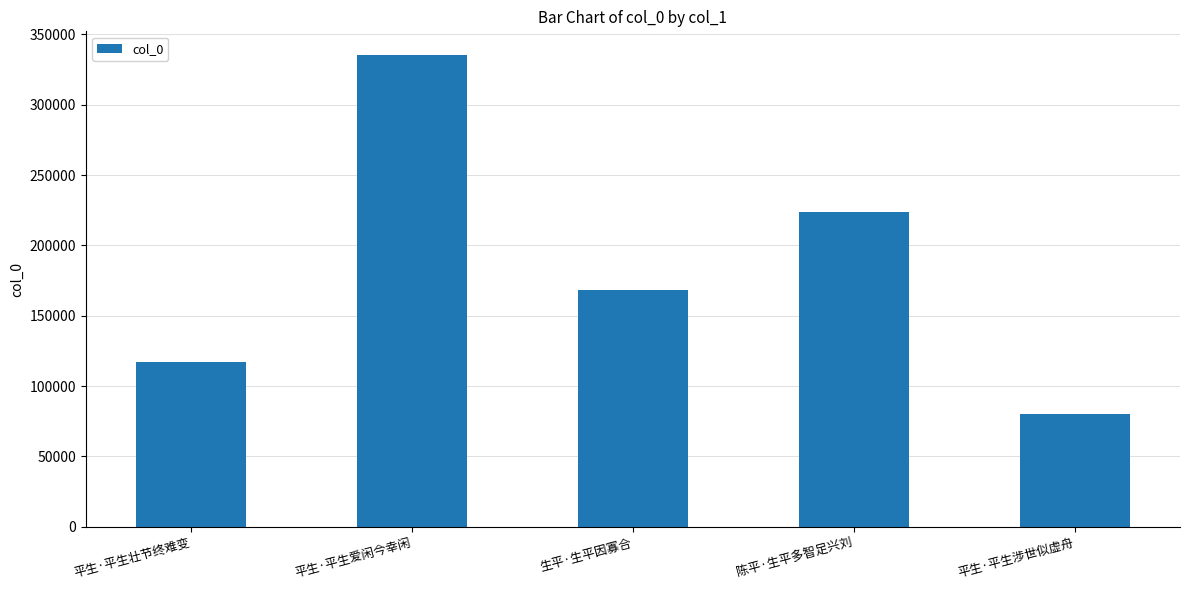

What is the difference between the values at 平生·平生爱闲今幸闲 and 陈平·生平多智足兴刘?

111531